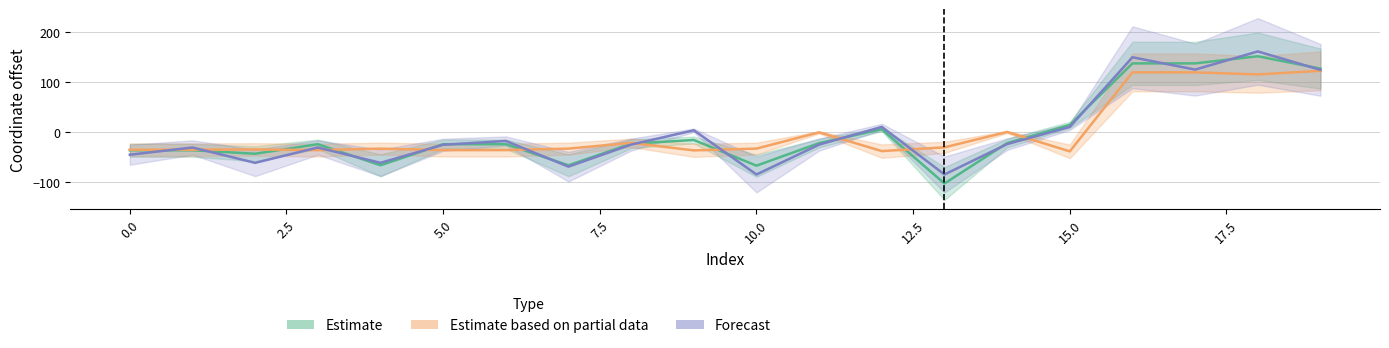

Reading right to left, extract all data points from this chart.

x0: 19=127.0	18=151.8	17=137.5	16=137.5	15=14.5	14=-21.9	13=-102.8	12=5.7	11=-22.0	10=-67.1	9=-15.7	8=-23.3	7=-66.4	6=-24.2	5=-24.2	4=-66.4	3=-24.2	2=-43.2	1=-36.3	0=-36.3
y0: 19=122.6	18=115.4	17=119.6	16=119.6	15=-38.5	14=0.3	13=-30.5	12=-38.0	11=-0.4	10=-33.0	9=-36.6	8=-21.5	7=-33.0	6=-36.0	5=-36.0	4=-33.0	3=-36.0	2=-34.7	1=-35.1	0=-35.1
x1: 19=124.5	18=161.4	17=125.0	16=149.8	15=10.4	14=-24.0	13=-84.8	12=10.4	11=-25.0	10=-84.8	9=3.7	8=-25.0	7=-69.1	6=-17.7	5=-25.3	4=-61.5	3=-30.8	2=-61.5	1=-30.8	0=-45.2